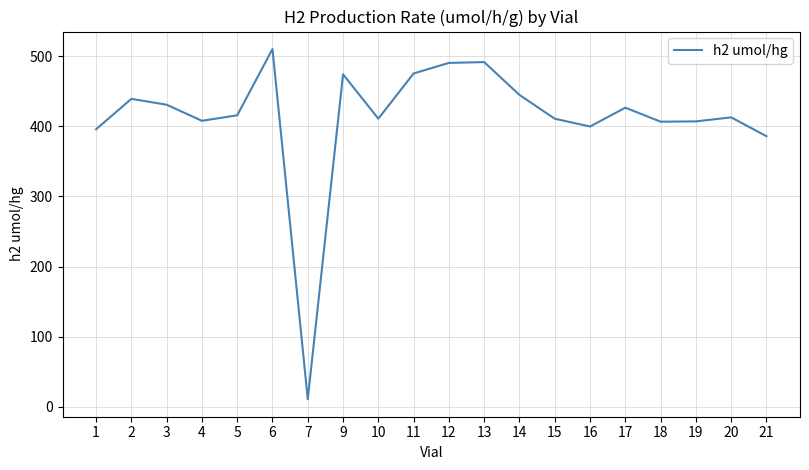

What is the difference between the values at 7 and 17?

415.5